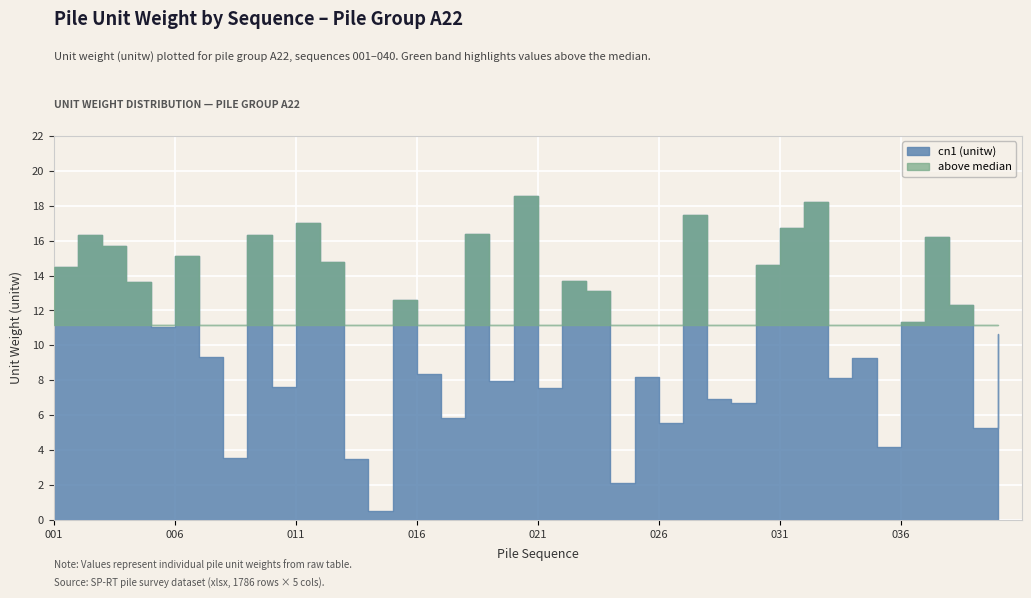

What is the value of the 22nd point from the left?

13.7